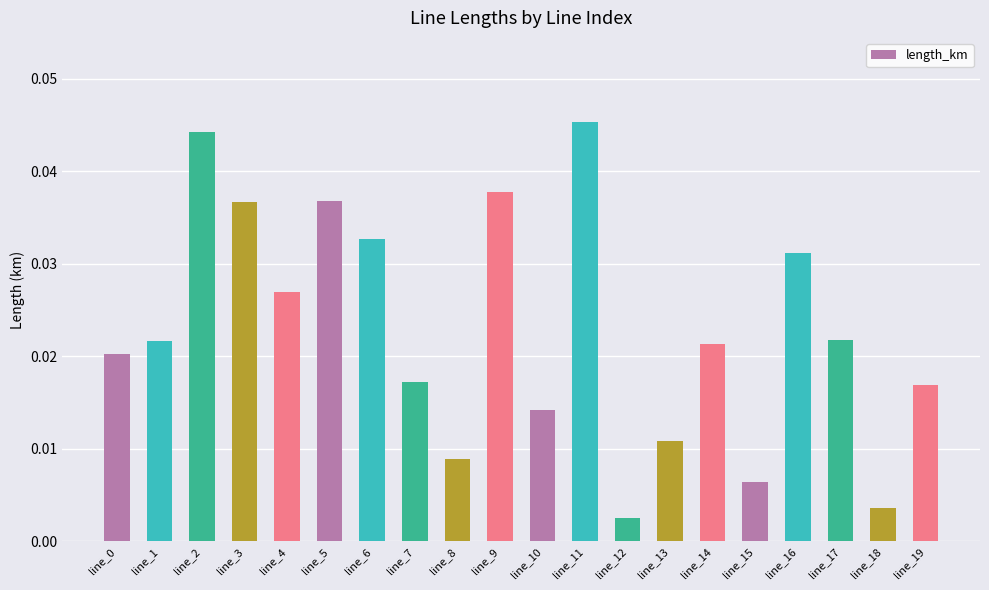

How many bars are there in total?

20